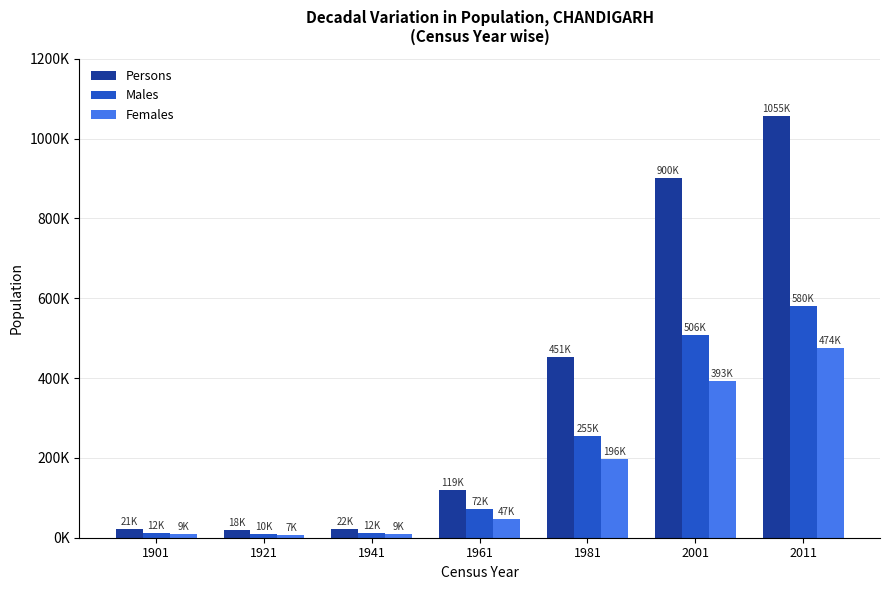

Is the value of Females at 1941 greater than the value of Males at 2001?

No